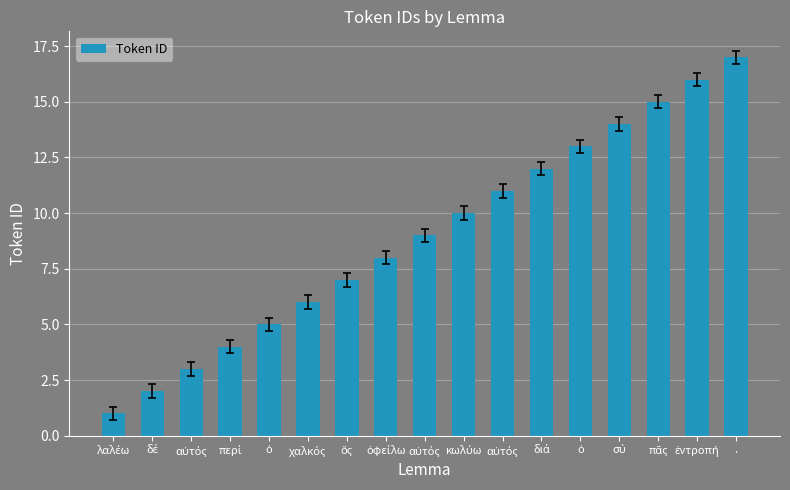

Does the chart contain any negative values?

No